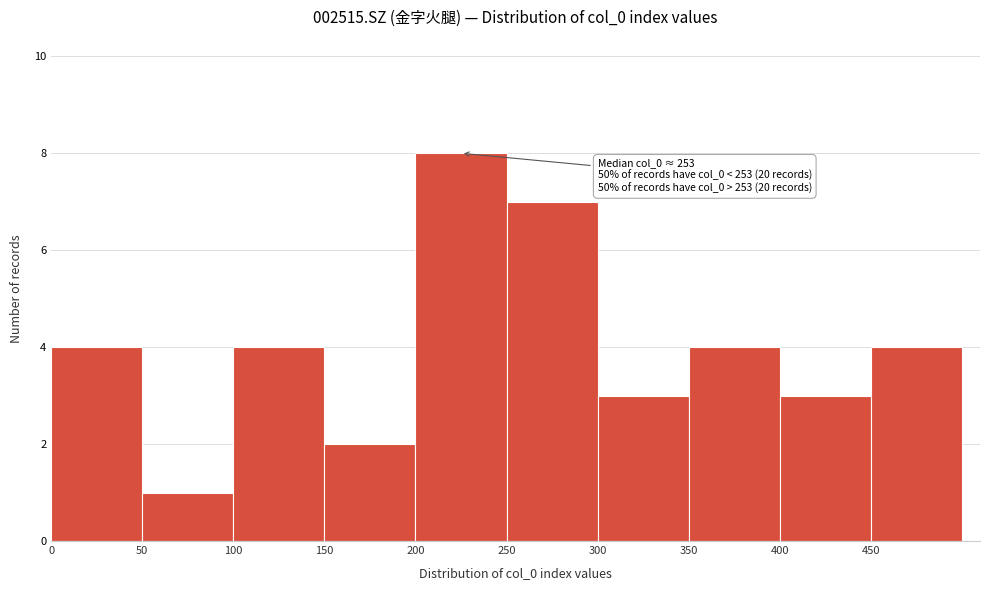

Which range on the x-axis has the tallest bar?

200 to 250